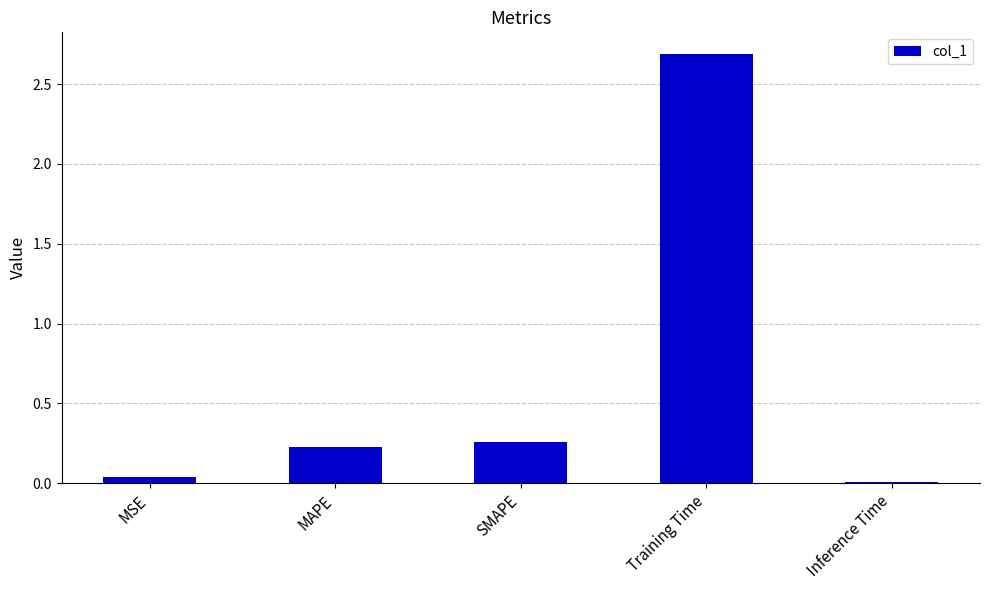

What is the average value?

0.6